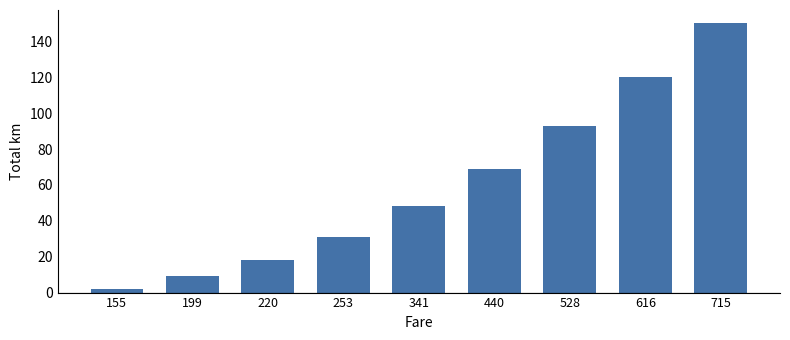

List the labels in order of value, largest first.

715, 616, 528, 440, 341, 253, 220, 199, 155